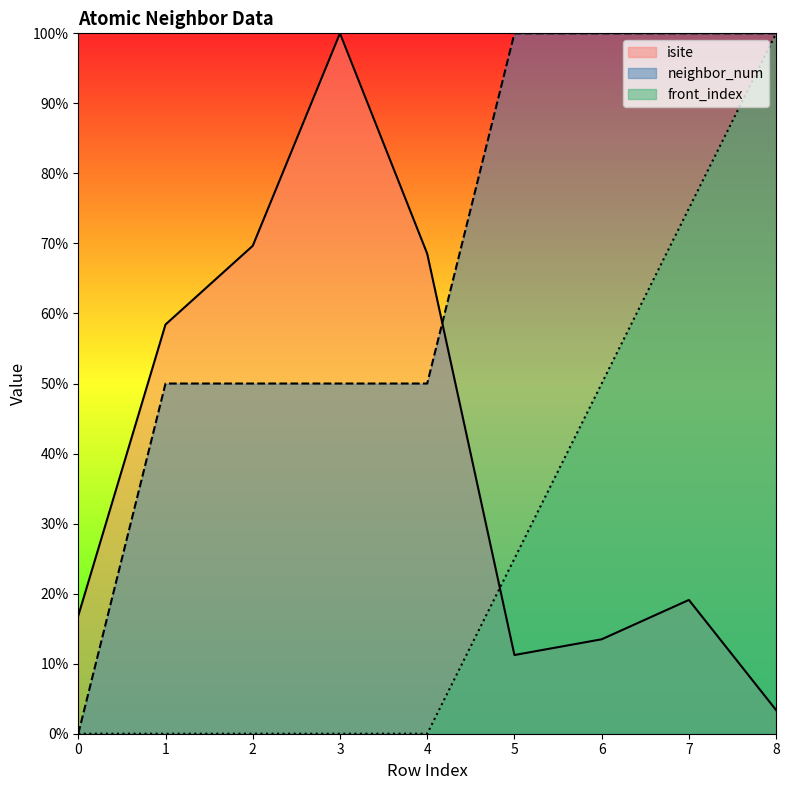

Is it true that front_index equals 25.0 at 5?

True